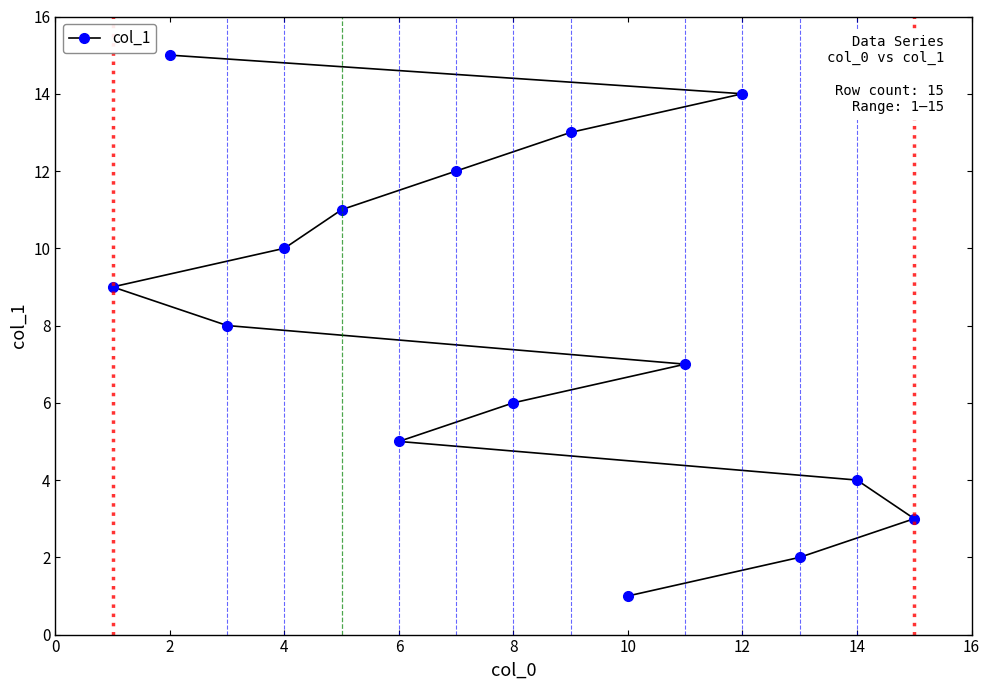

Reading left to right, what are all the values shown in this chart?

9	15	8	10	11	5	12	6	13	1	7	14	2	4	3